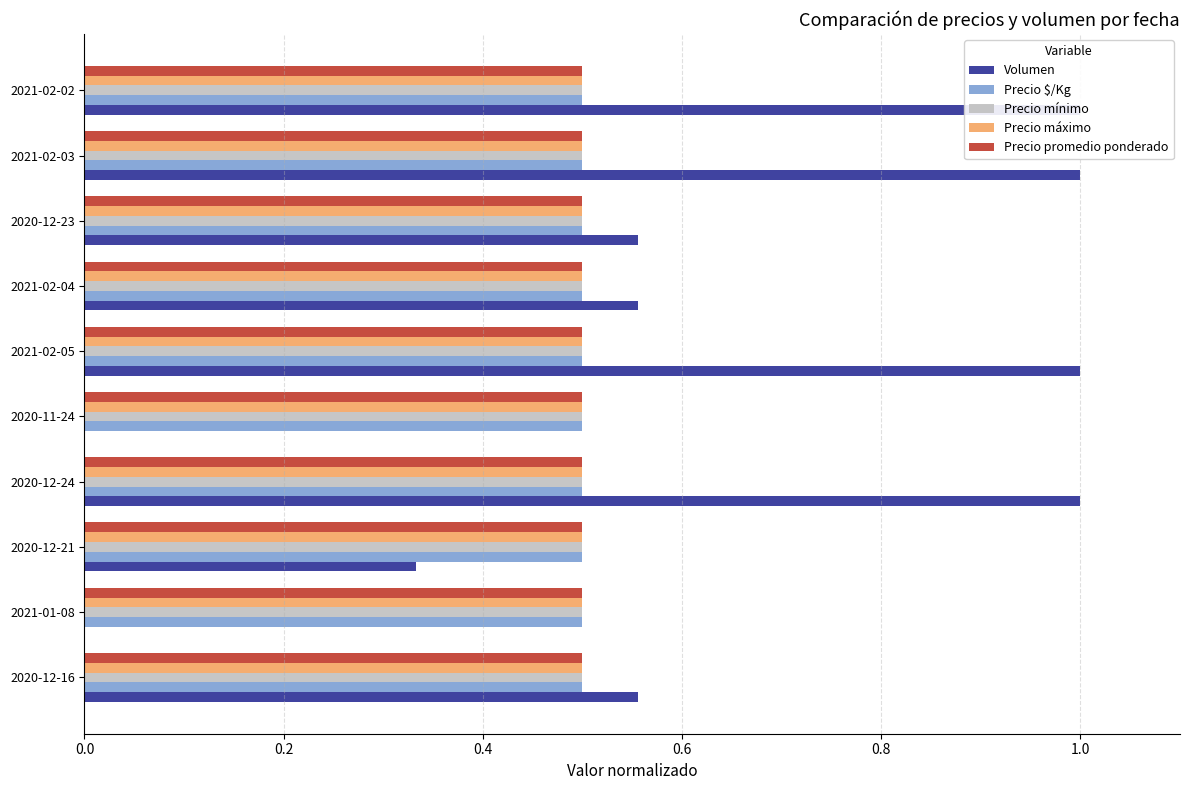

The Precio $/Kg series shows 0.0 at 7. True or false?

False